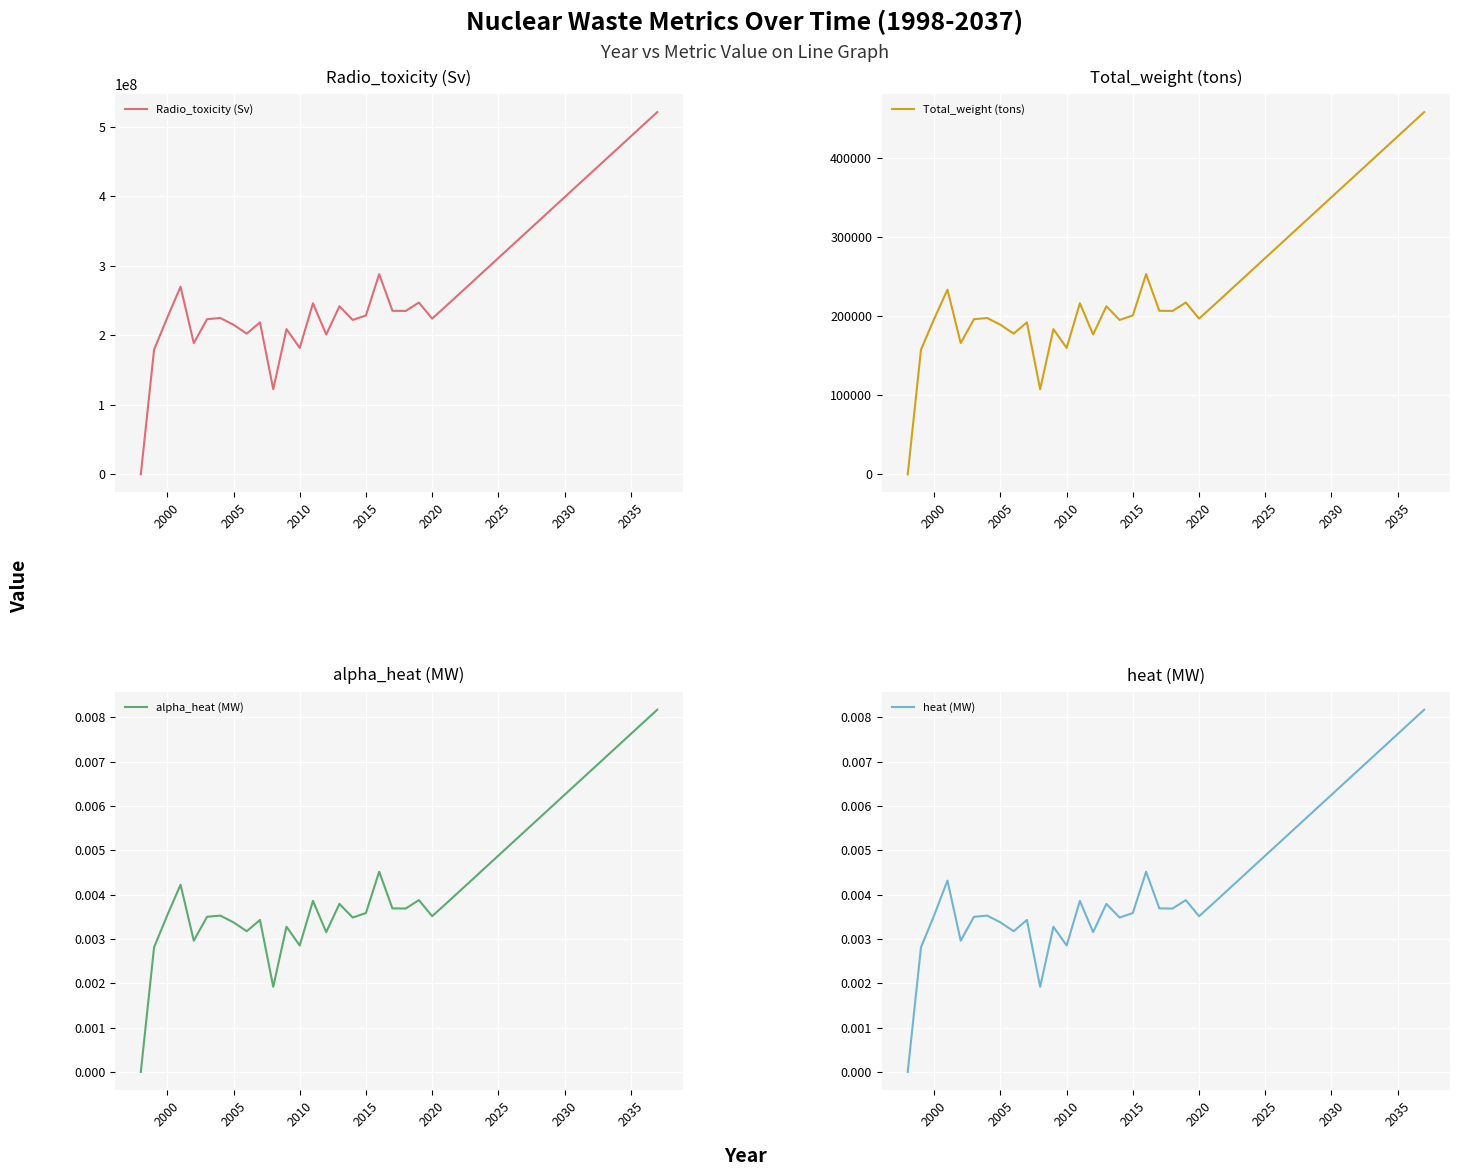

How many values in the heat (MW) series exceed 0?

39